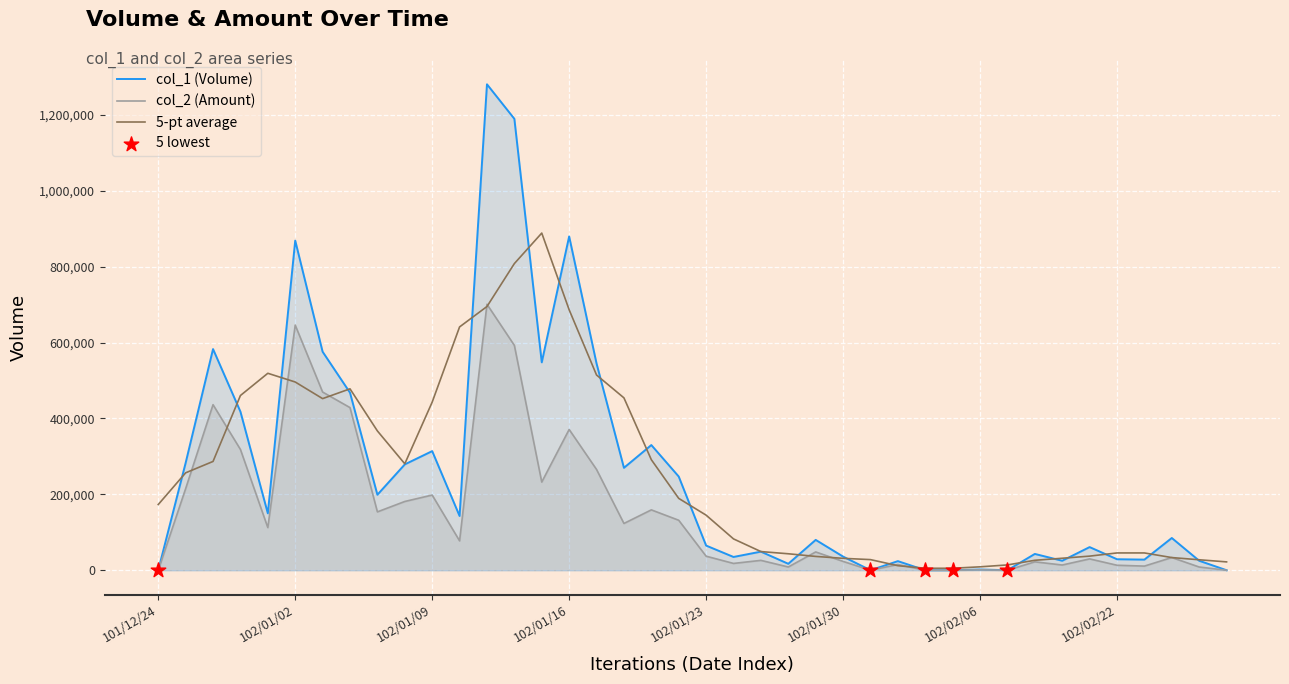

Is the value of col_2 at 102/01/14 greater than the value of col_1 at 102/01/31?

Yes